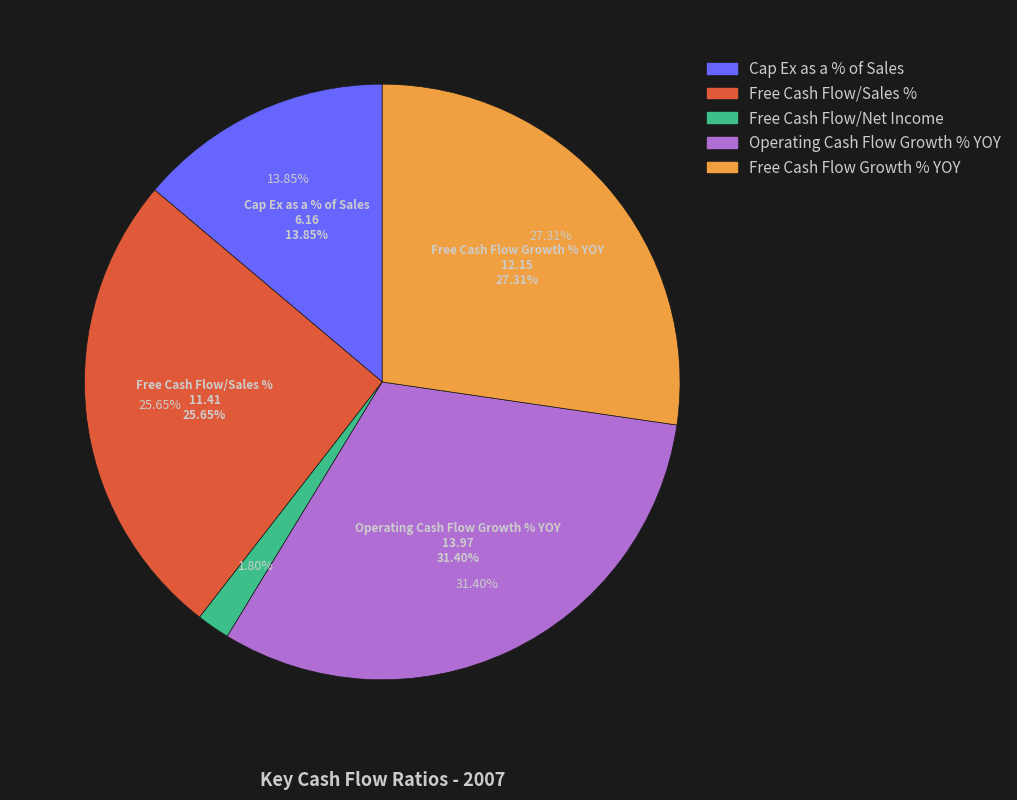

To the nearest percent, what percentage of the pie is Free Cash Flow/Net Income?

2%